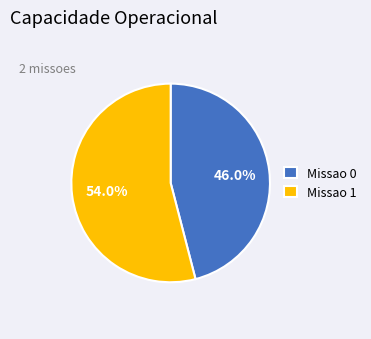

Is it true that Missao 0 is 46% of the pie?

True